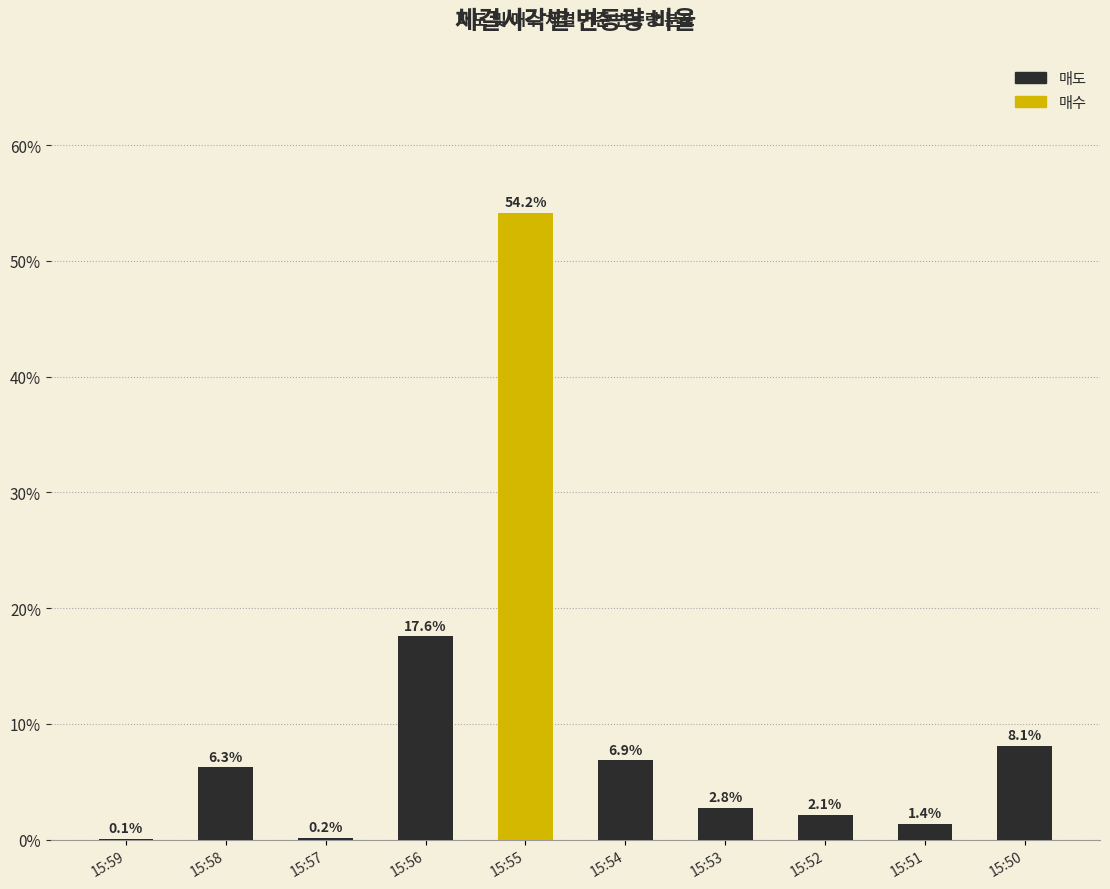

Are the bars grouped side by side (vs. stacked)?

No